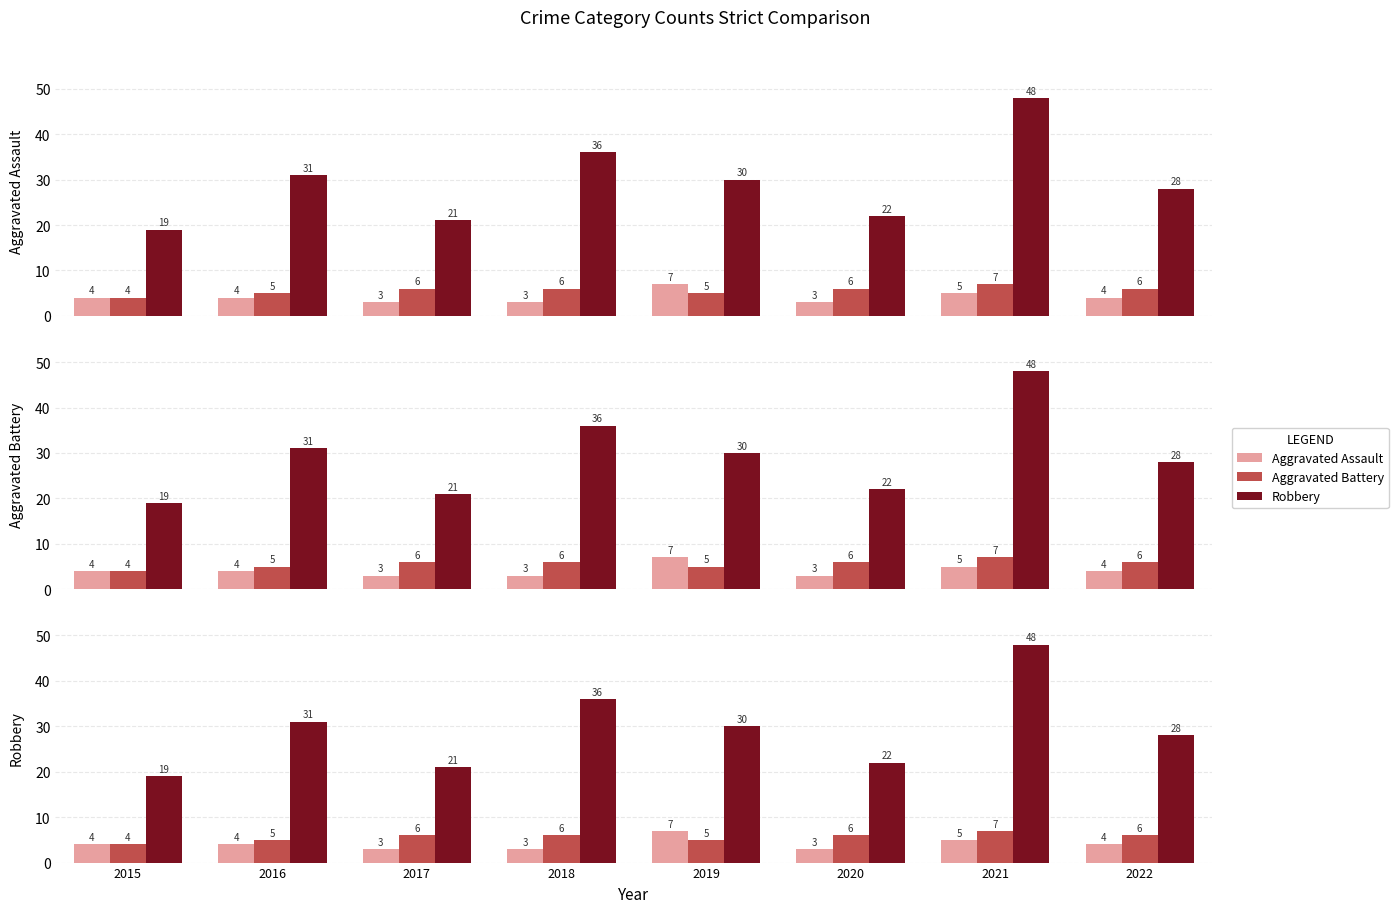

The Robbery series shows 32 at 2017. True or false?

False